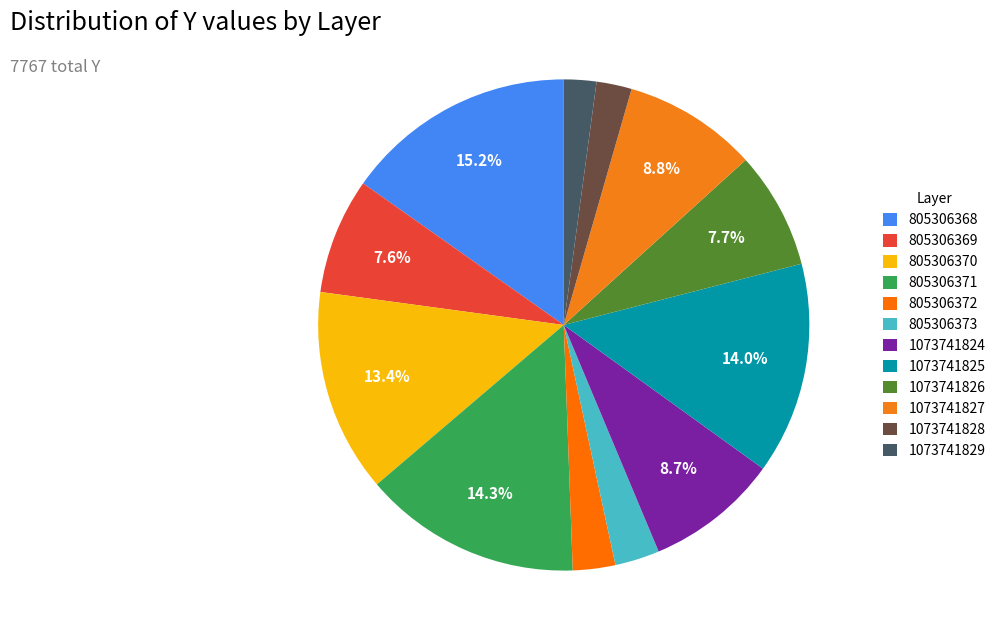

True or false: 805306372 accounts for 1% of the total.

False